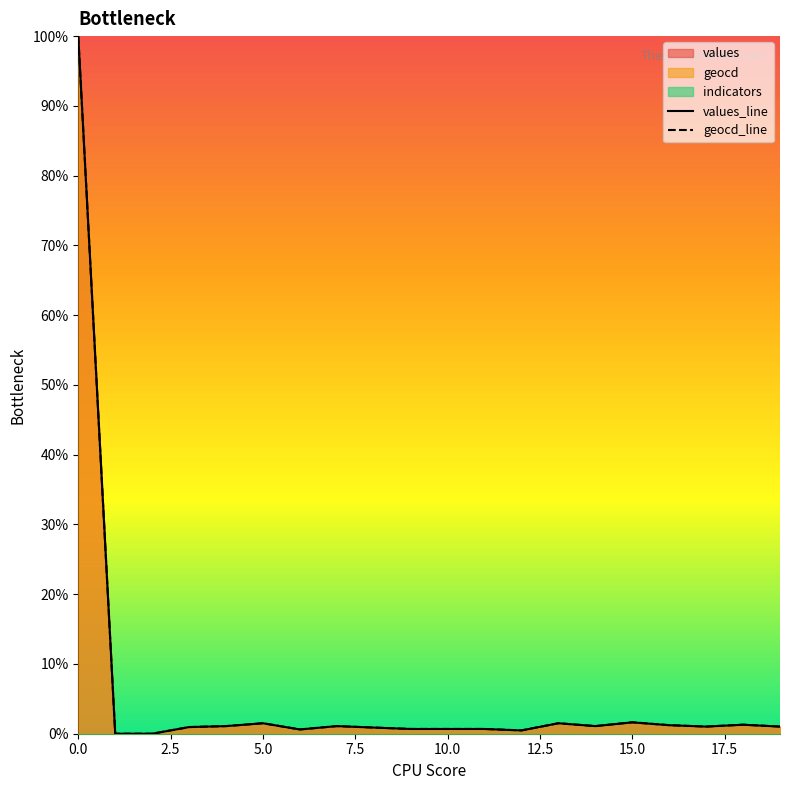

What is the maximum value for geocd?

1.0